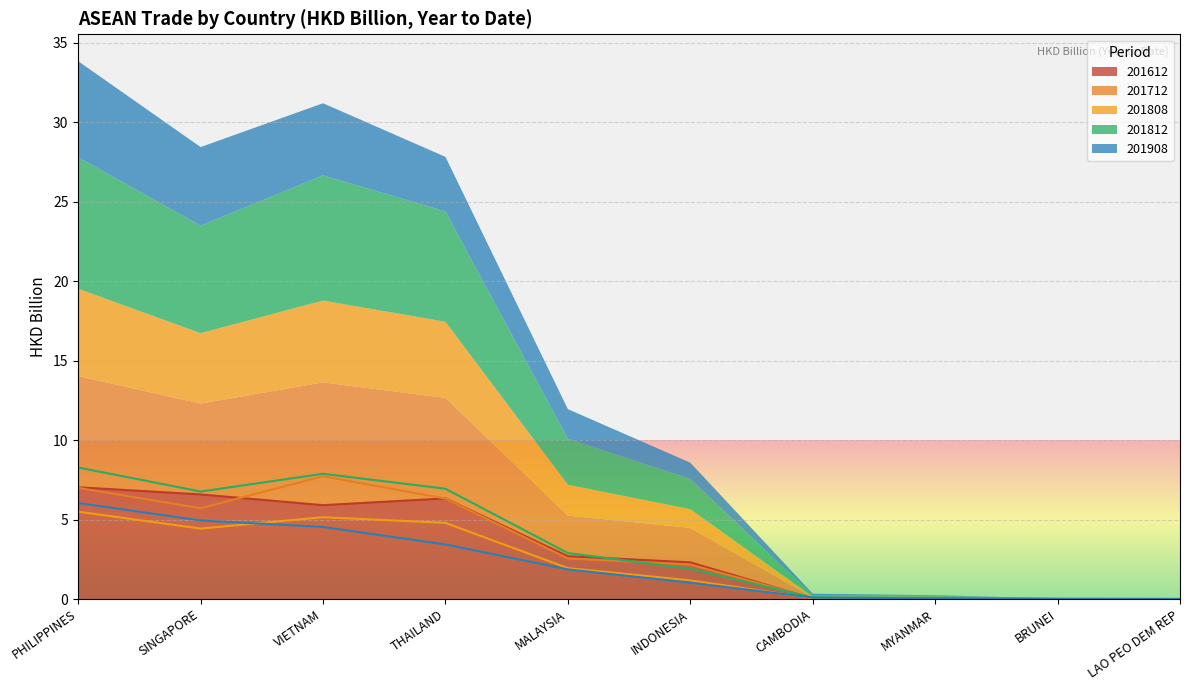

Where do 201712 and 201812 first cross each other?

MALAYSIA and INDONESIA